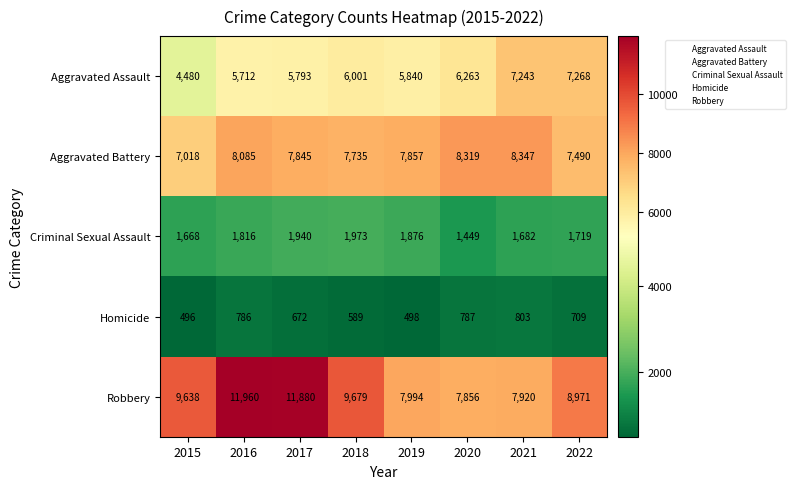

At 2015, list the series in order from largest to smallest.

Robbery, Aggravated Battery, Aggravated Assault, Criminal Sexual Assault, Homicide